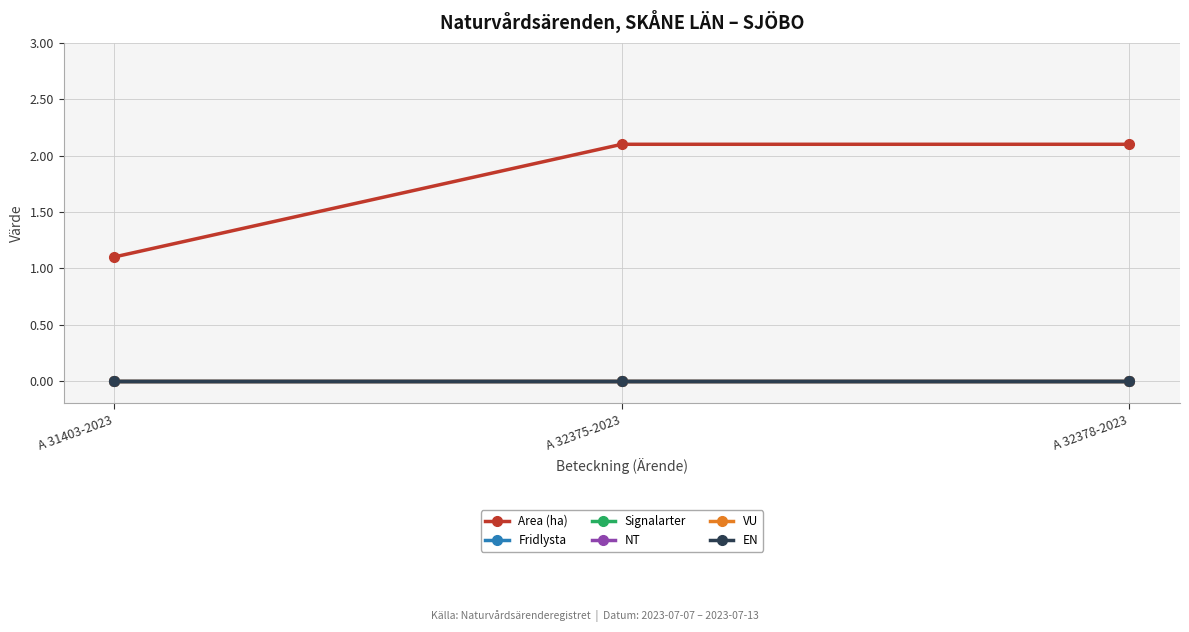

Between A 32378-2023 and A 31403-2023, which is larger?

A 32378-2023